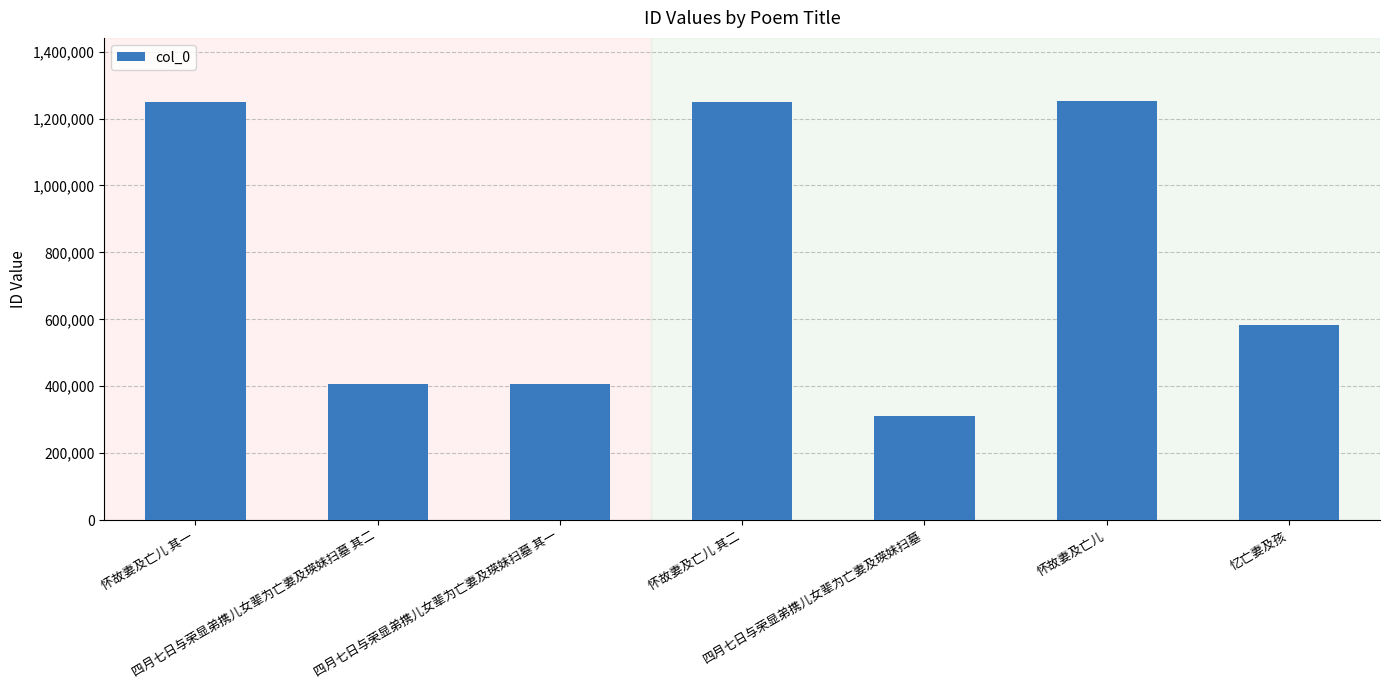

What is the maximum value shown in the chart?

1253101